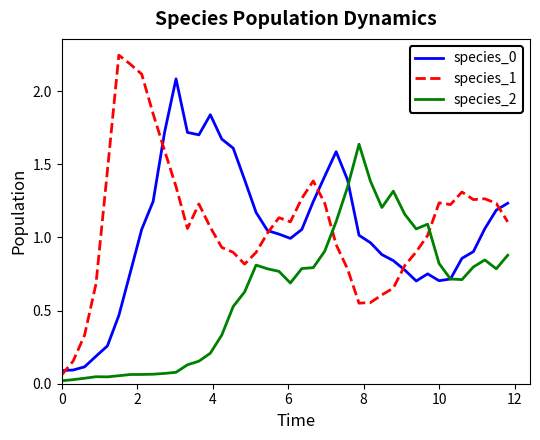

Rank the series by their maximum value, from lowest to highest.

species_2, species_0, species_1